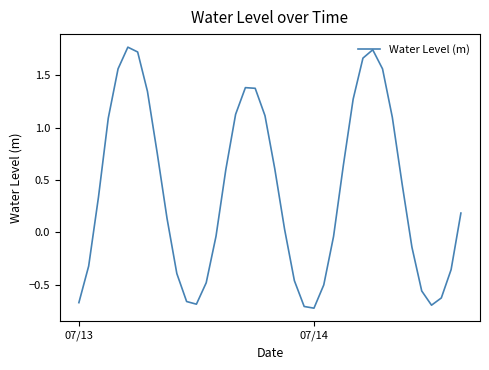

What is the difference between the maximum and minimum values?

2.5